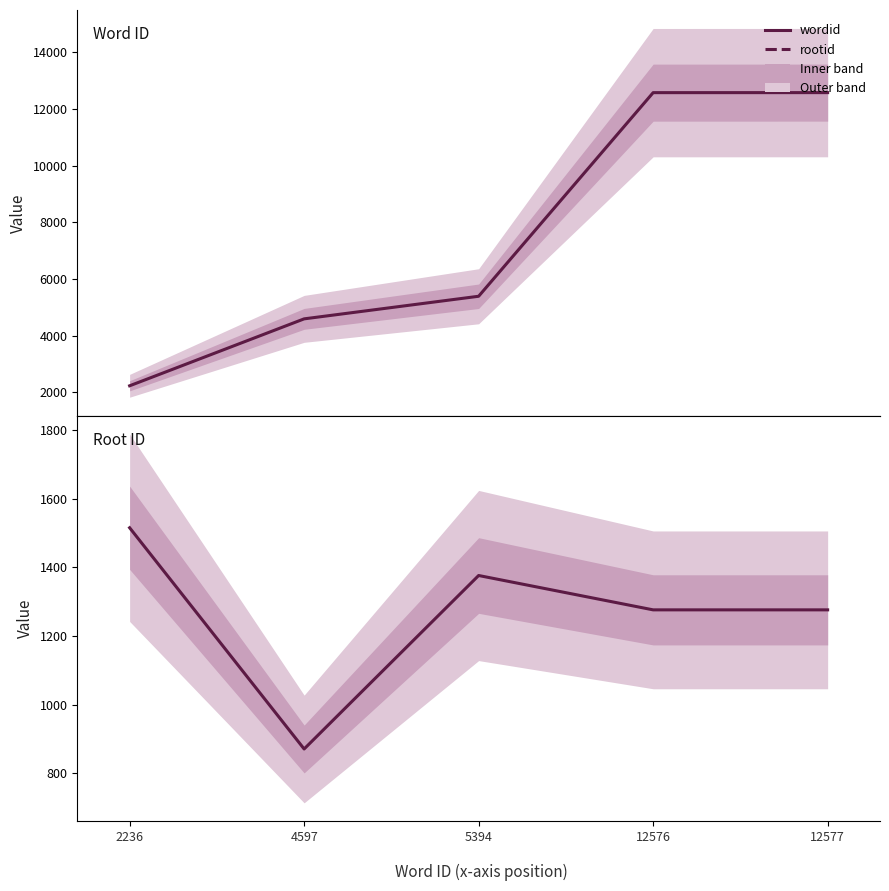

What are all the series names shown in the legend?

wordid, rootid